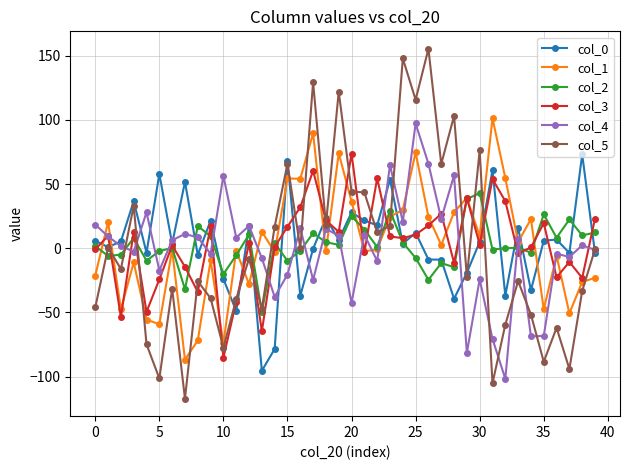

True or false: col_1 and col_3 cross at least once.

True